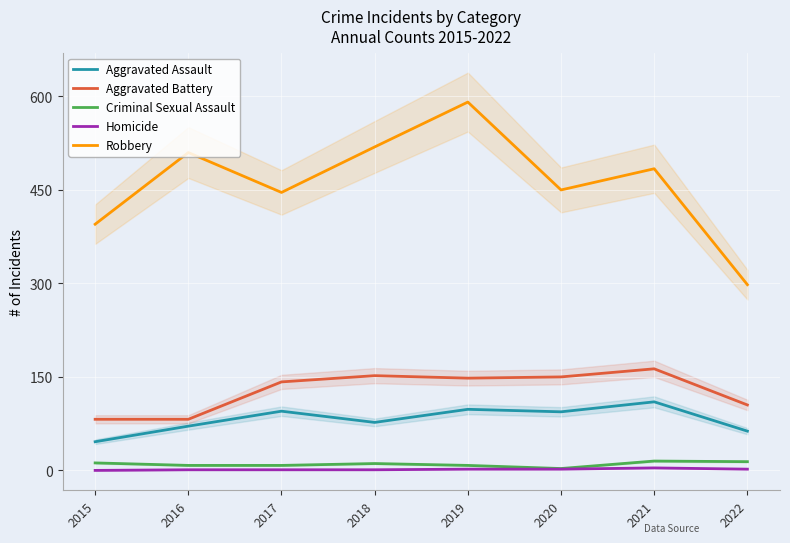

What is the spread (max minus min) of values at 2020?

448